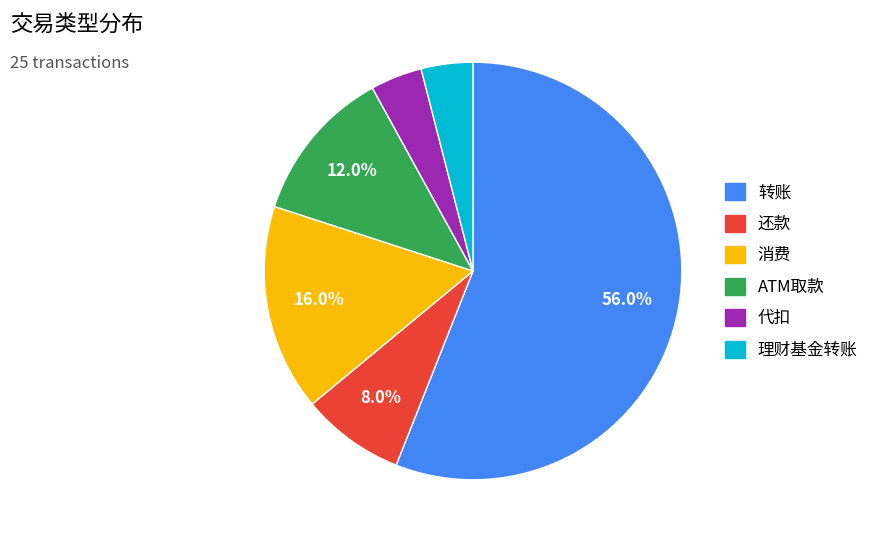

Which slice is the largest?

转账